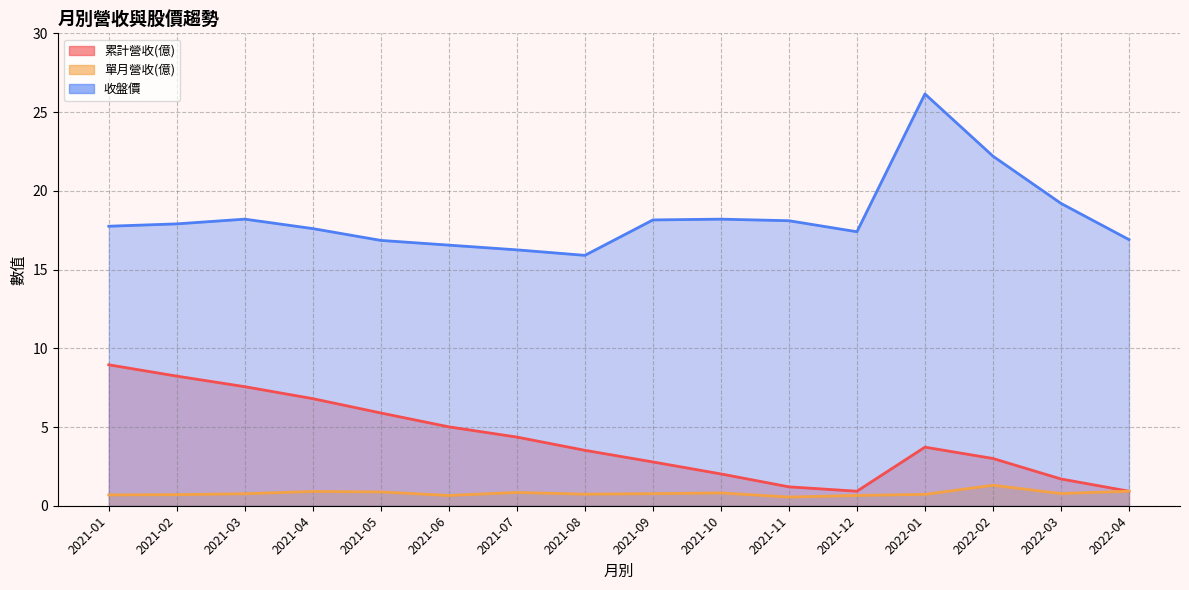

What is the maximum value for 累計營收(億)?

8.9